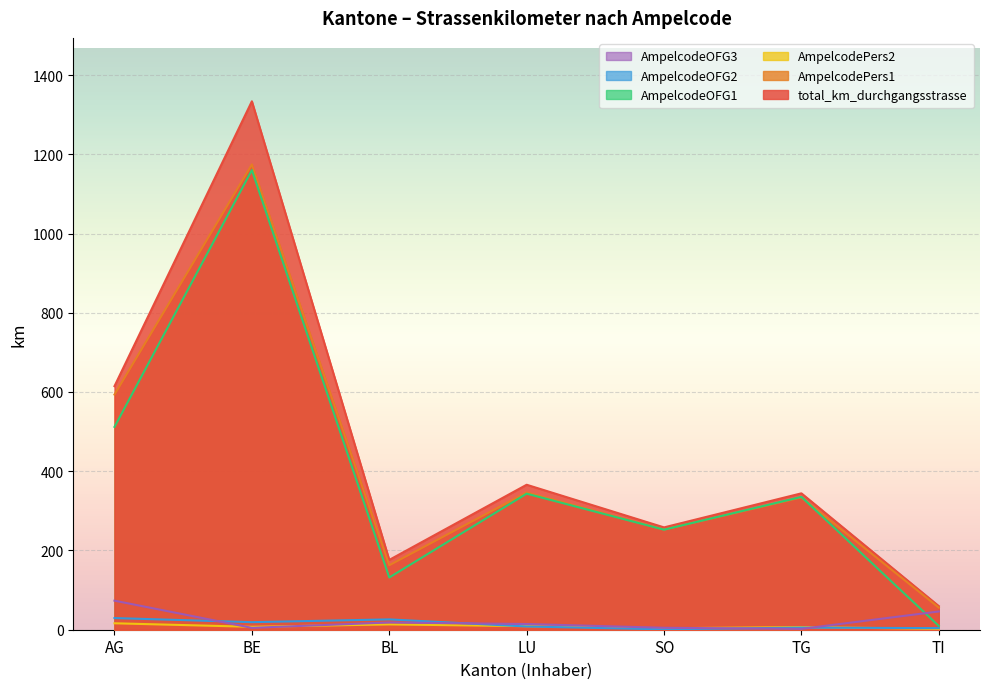

Which has a higher value, BE or LU?

BE